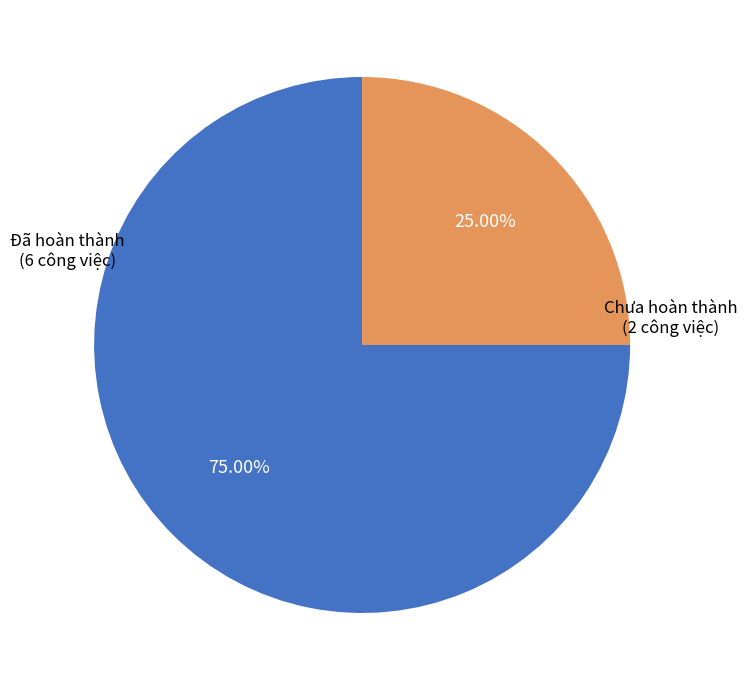

Count the number of slices in the pie.

2